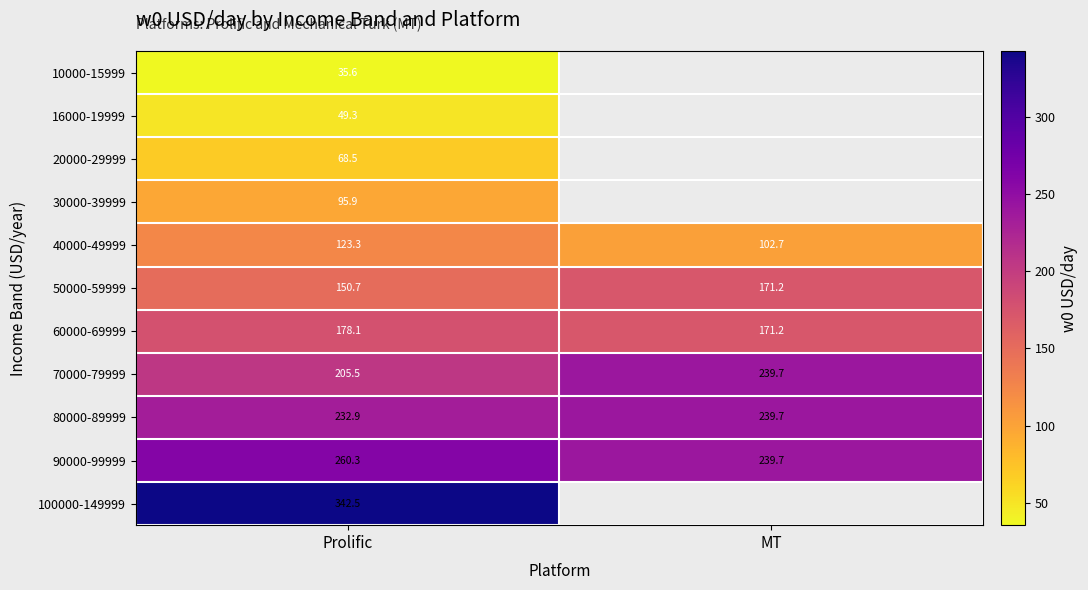

What is the sum of the 70000-79999 values at MT and Prolific?

445.2